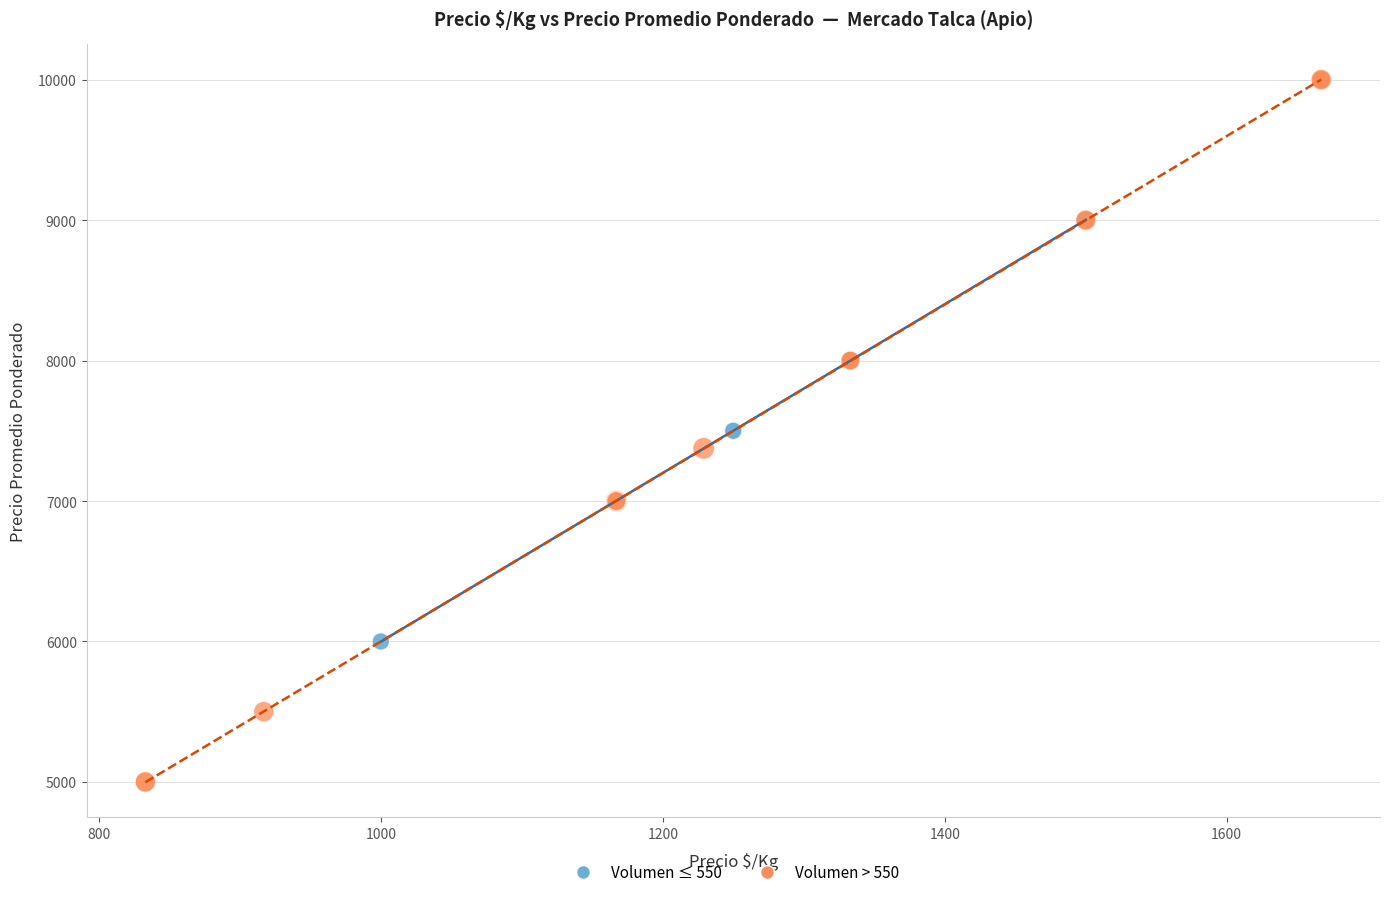

Which series contains the highest Y value?

Volumen > 550